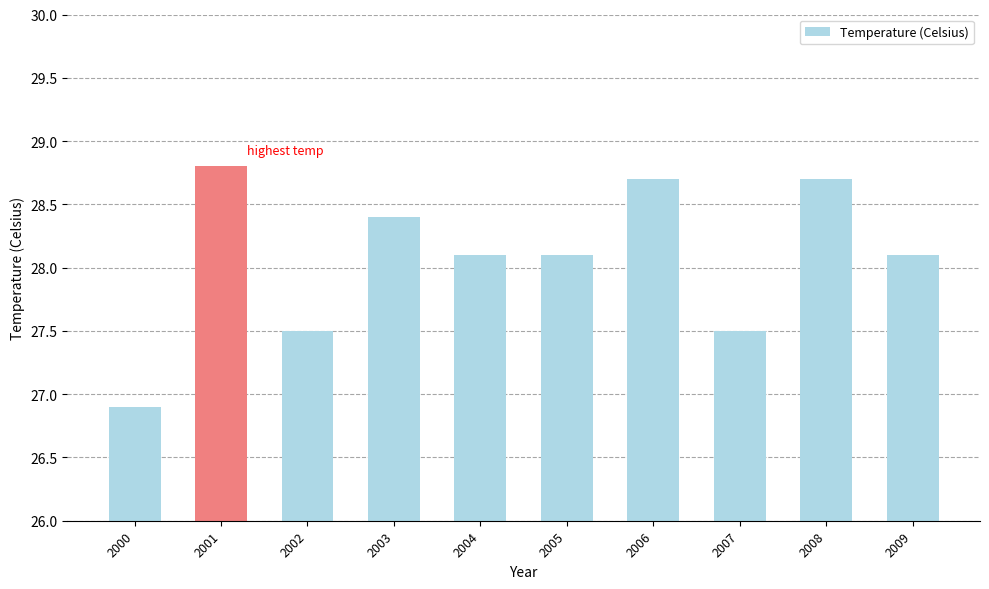

What is the ratio of the value at 2002 to the value at 2007?

1.0